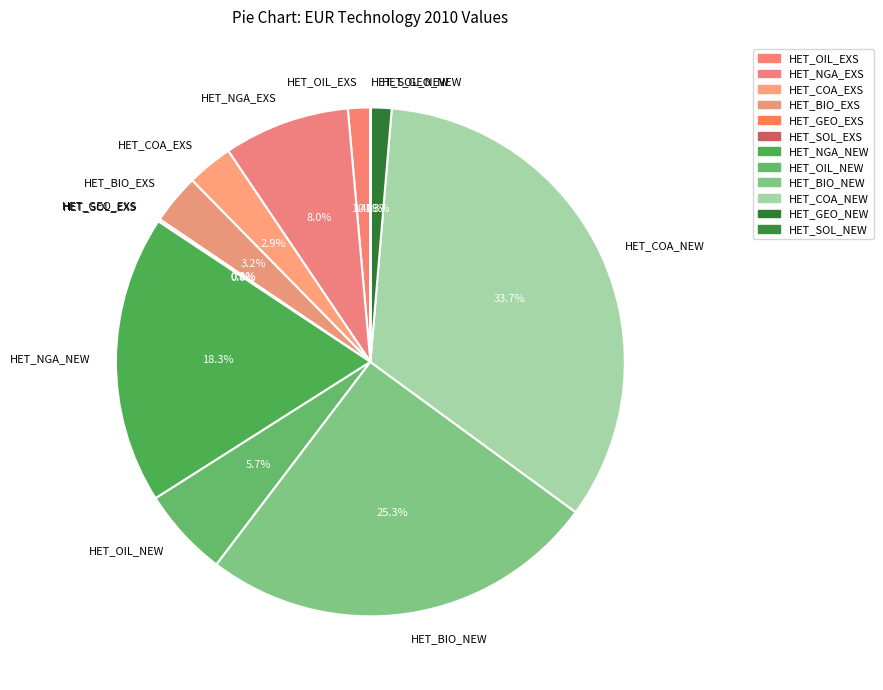

To the nearest percent, what percentage of the pie is HET_COA_EXS?

3%